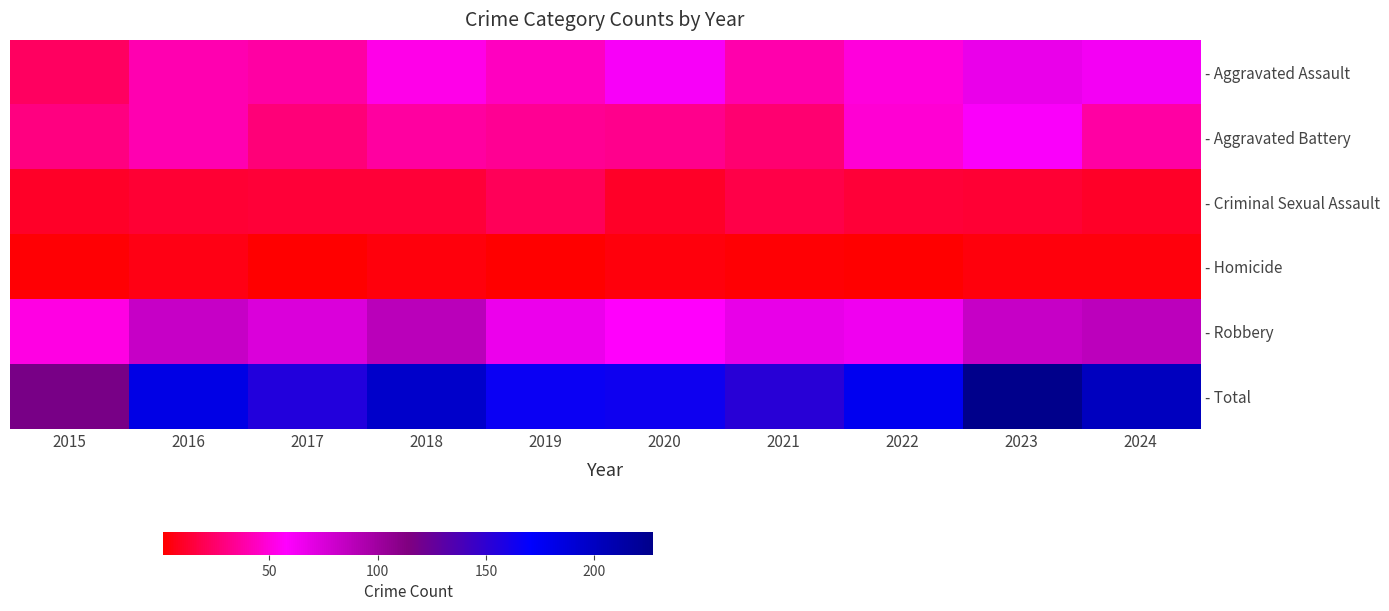

At how many categories does at least one series exceed 157?

7